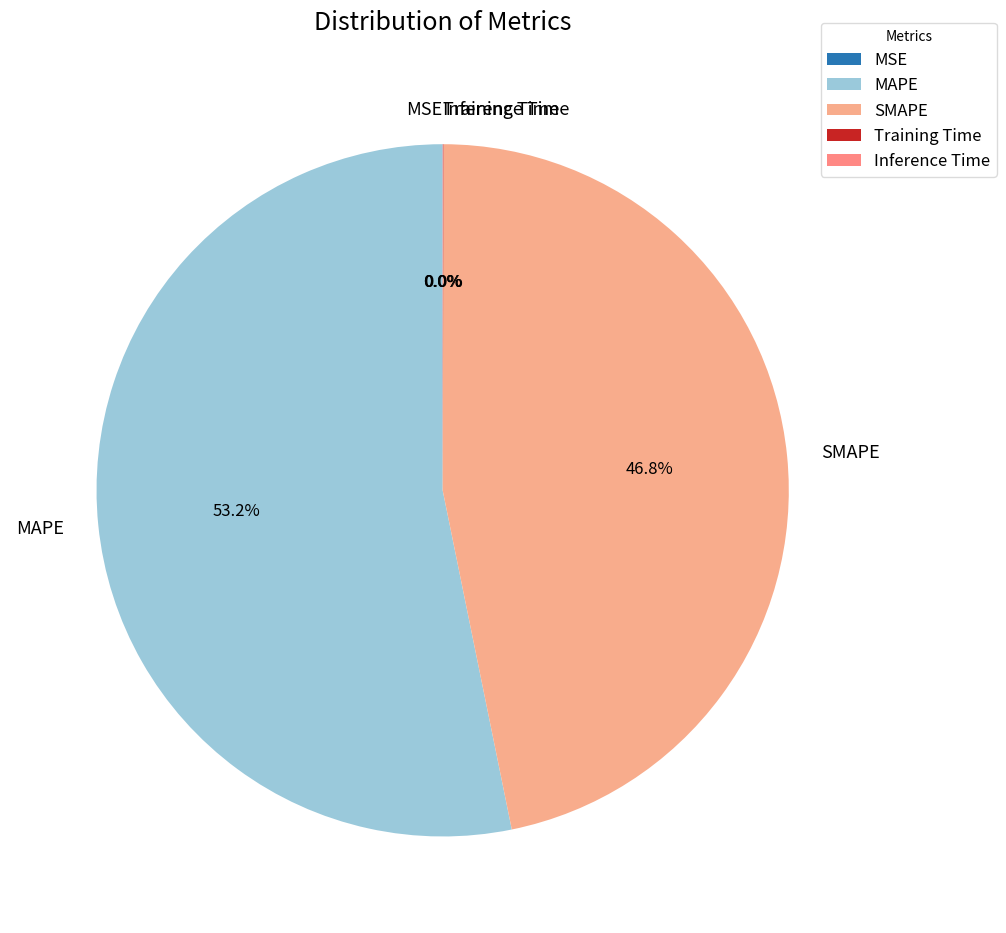

Does MAPE represent more than half of the total?

Yes